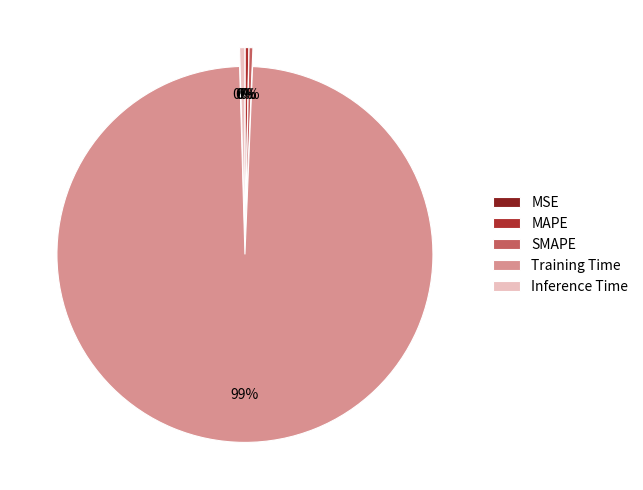

Do SMAPE and MAPE together represent more than half of the pie?

No